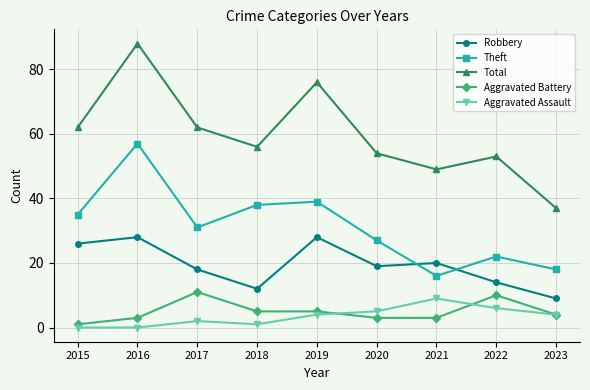

At which label is Robbery closest to 18?

2017